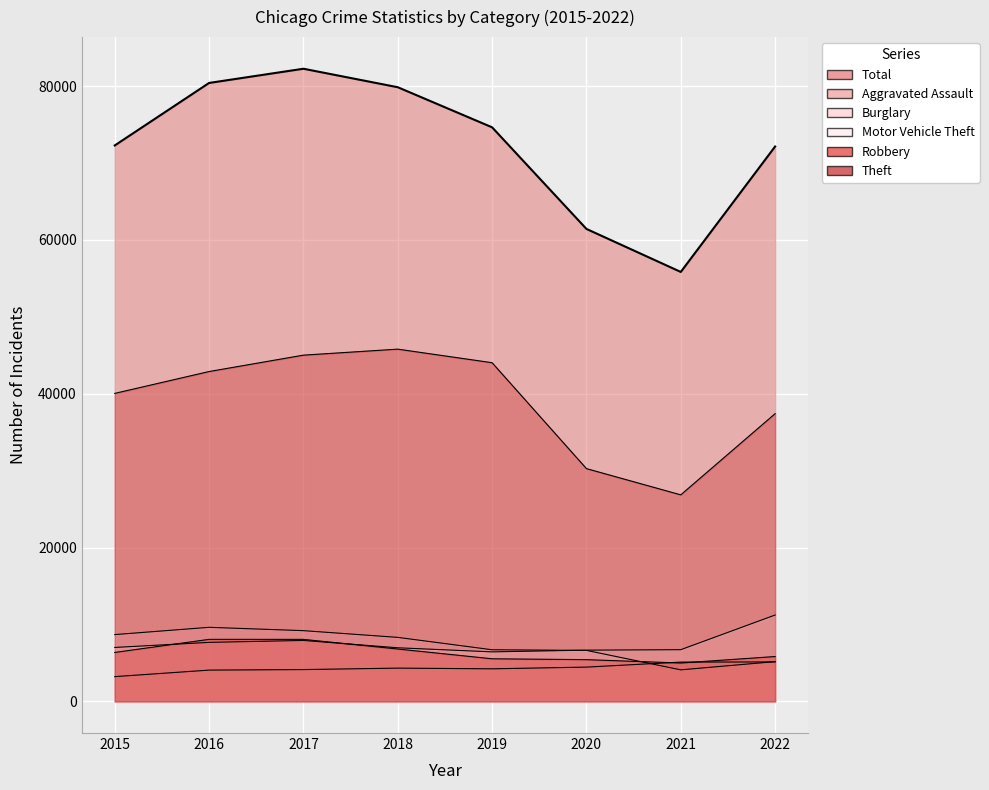

What is the difference between the maximum and second lowest values in the Theft series?

15531